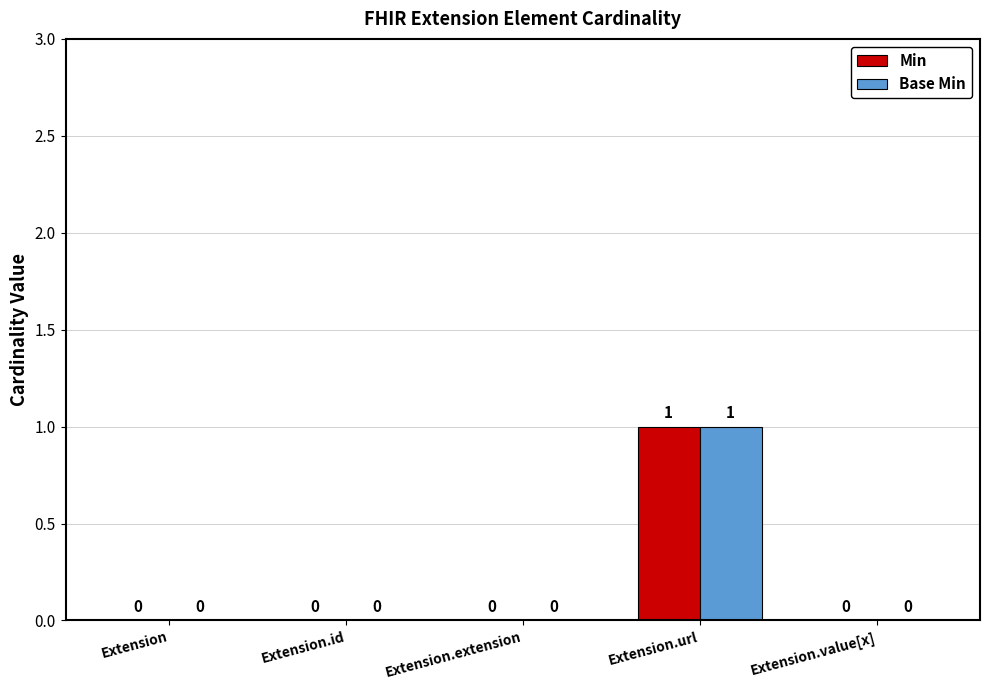

Reading right to left, extract all data points from this chart.

Min: Extension.value[x]=0	Extension.url=1	Extension.extension=0	Extension.id=0	Extension=0
Base Min: Extension.value[x]=0	Extension.url=1	Extension.extension=0	Extension.id=0	Extension=0